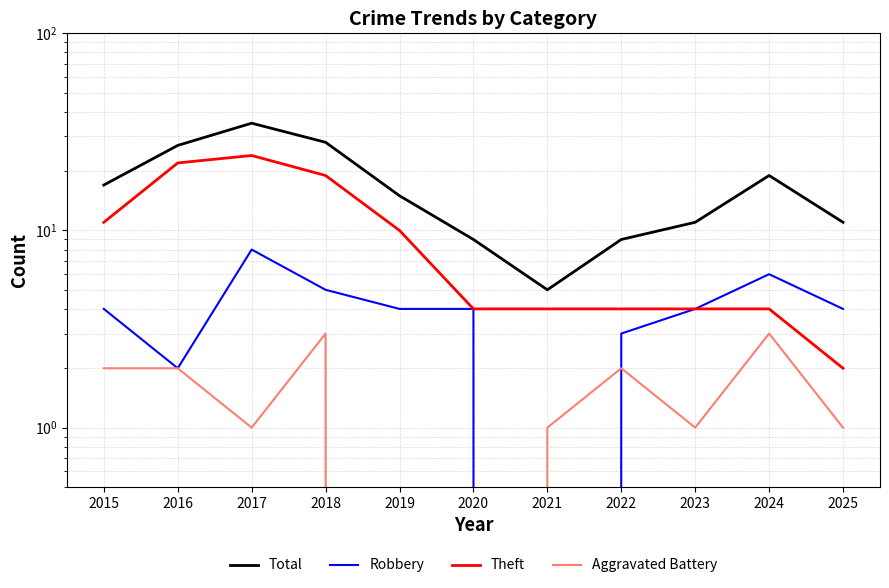

Reading right to left, transcribe all the data shown in this chart.

Total: 2025=11	2024=19	2023=11	2022=9	2021=5	2020=9	2019=15	2018=28	2017=35	2016=27	2015=17
Robbery: 2025=4	2024=6	2023=4	2022=3	2021=0	2020=4	2019=4	2018=5	2017=8	2016=2	2015=4
Theft: 2025=2	2024=4	2023=4	2022=4	2021=4	2020=4	2019=10	2018=19	2017=24	2016=22	2015=11
Aggravated Battery: 2025=1	2024=3	2023=1	2022=2	2021=1	2020=0	2019=0	2018=3	2017=1	2016=2	2015=2